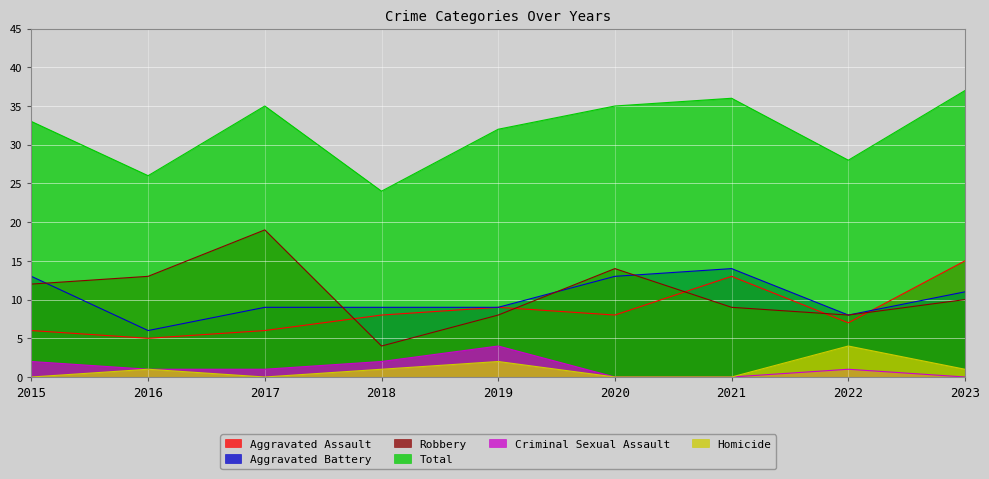

How many lines are shown in the chart?

6